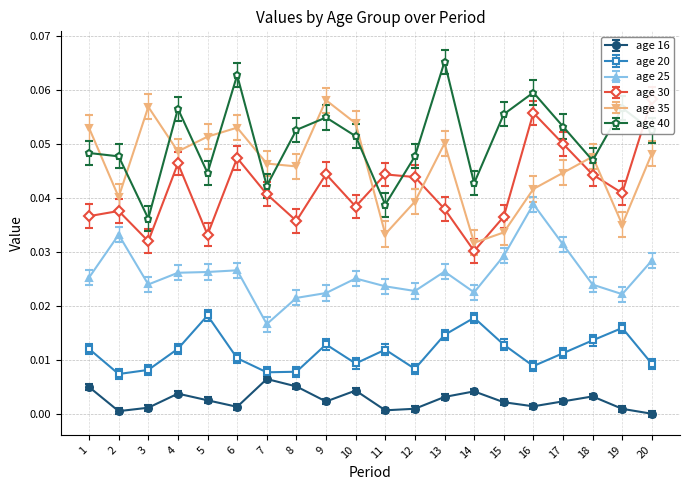

At which label is age 16 closest to 0?

20